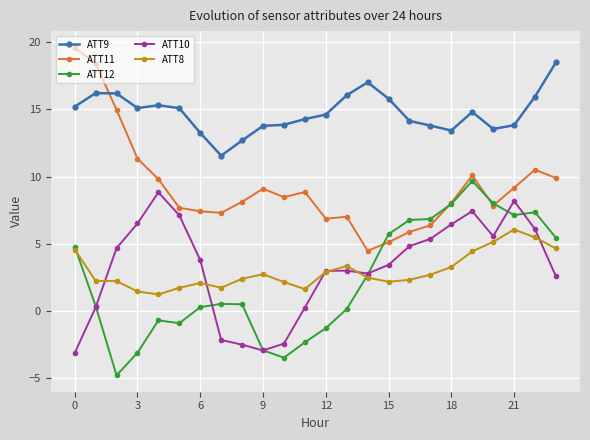

True or false: ATT11 and ATT8 intersect in this chart.

False